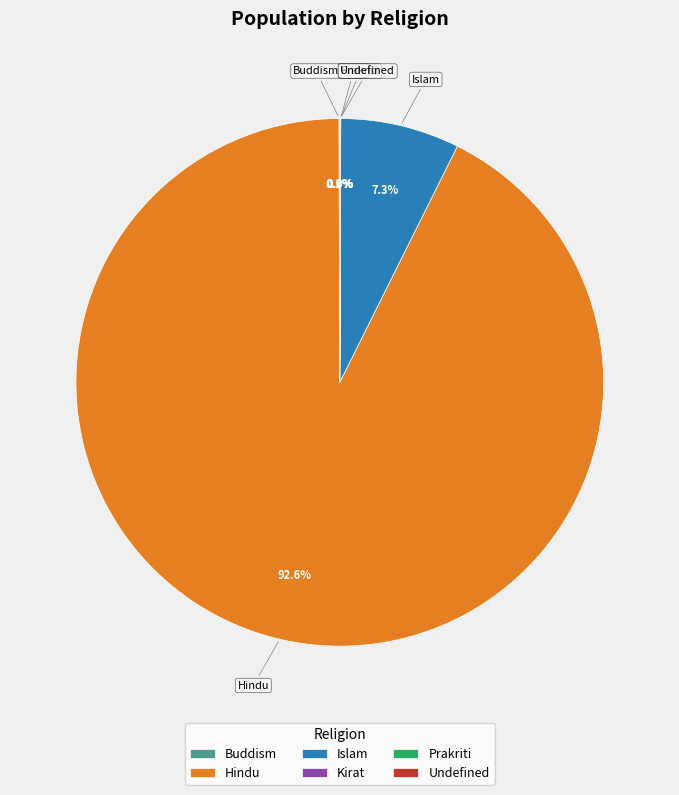

What is the largest slice in the pie chart?

Hindu